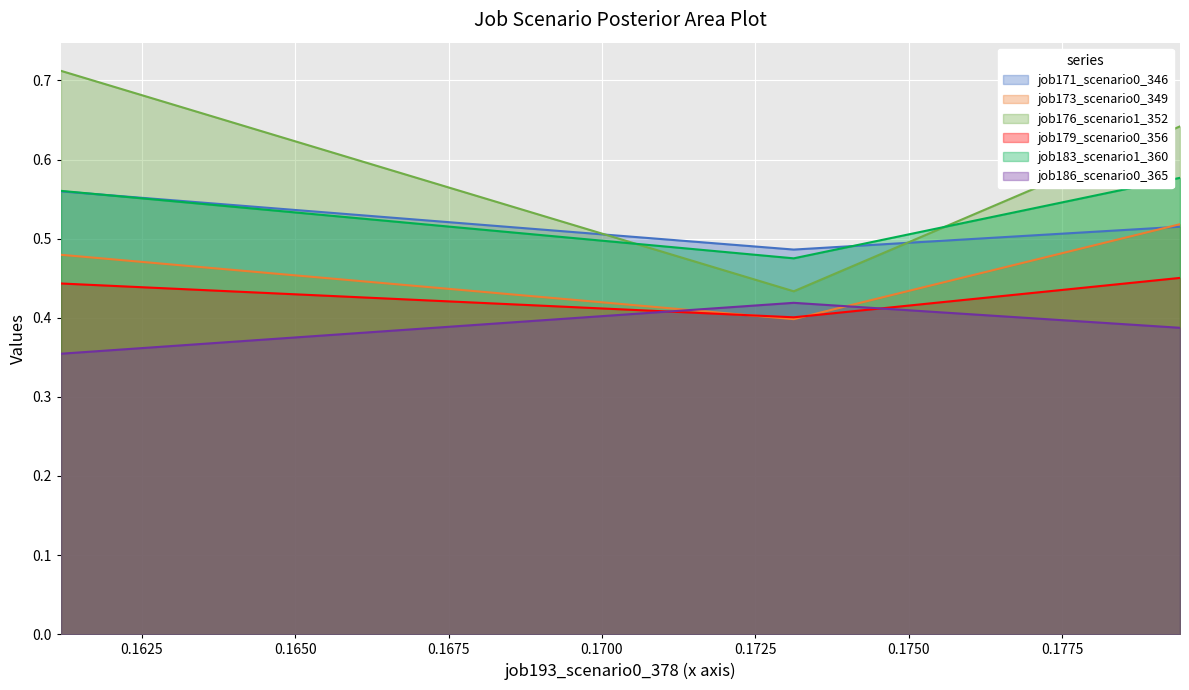

What is the minimum value shown in the chart?

0.4